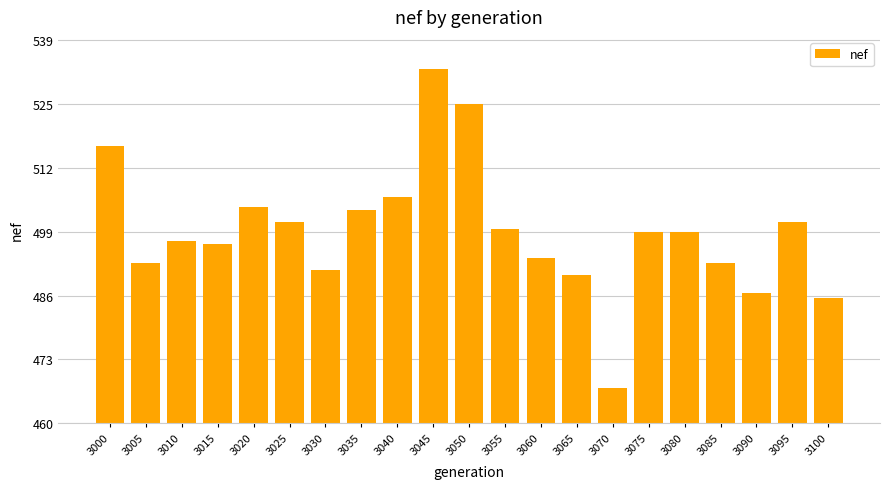

Does the chart contain any negative values?

No